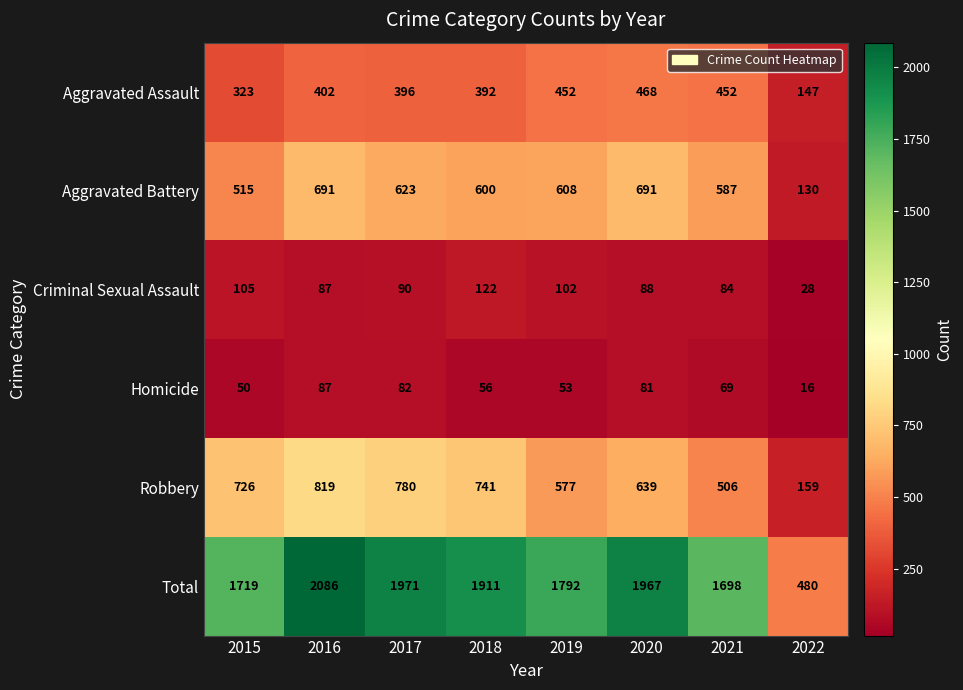

Where does the Homicide series first go above 69?

2016